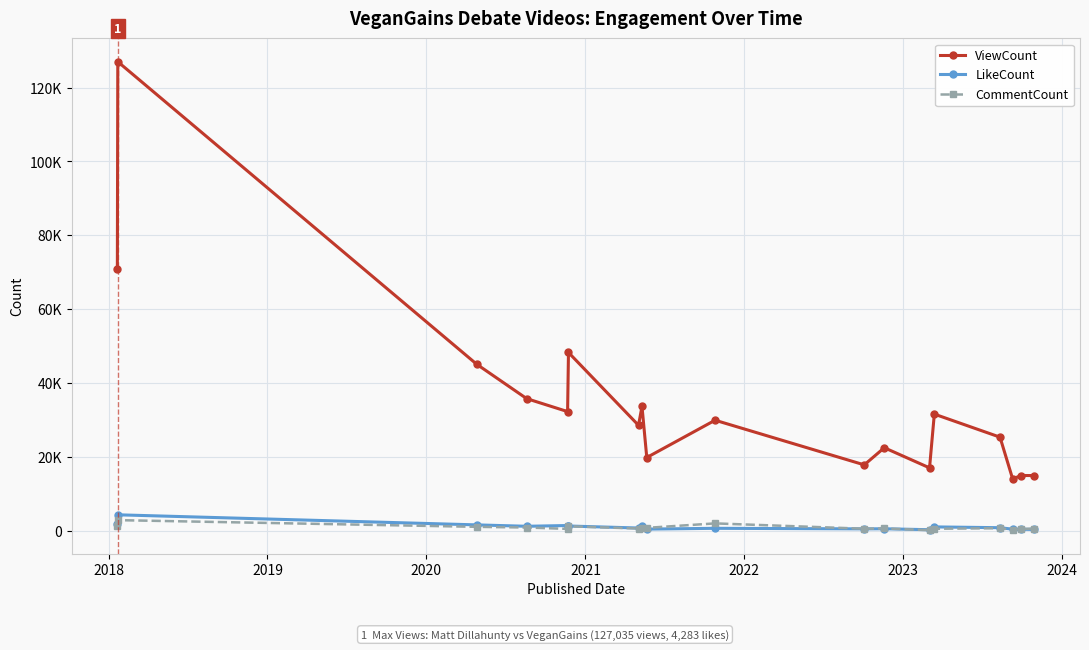

Reading left to right, list all the values displayed in this chart.

ViewCount: 70969	127035	45080	35753	32243	48258	28530	33642	19800	29904	17808	22454	16999	31562	25314	14025	14929	14915
LikeCount: 1790	4283	1550	1172	1376	1246	701	1195	405	621	470	501	240	1003	786	385	373	314
CommentCount: 1214	2834	1022	834	472	1172	562	642	746	1955	509	584	113	495	654	223	421	561